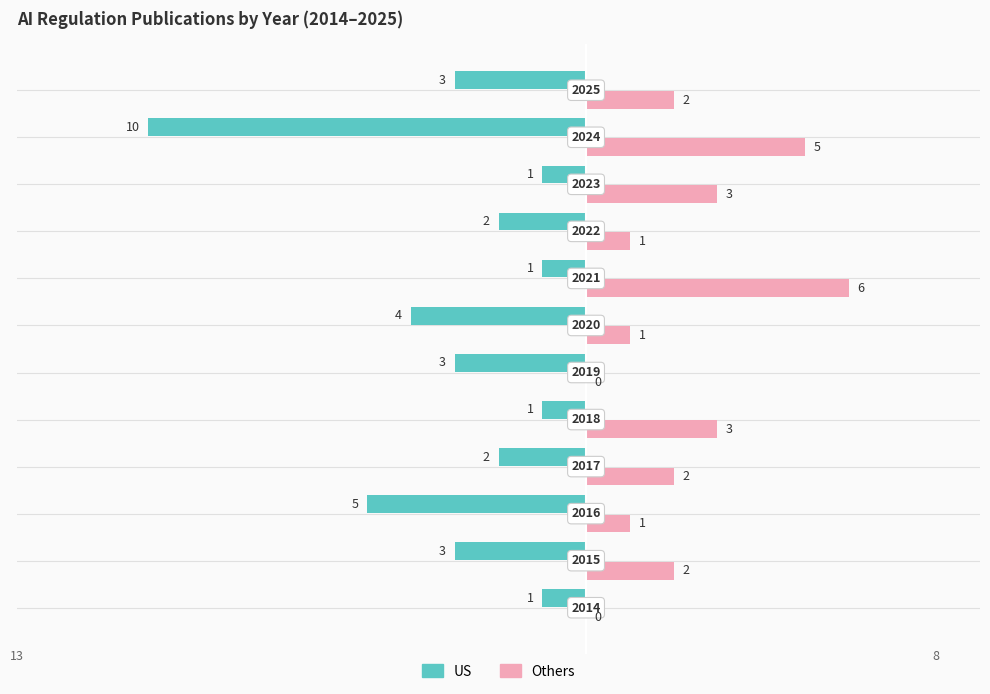

Which series has the largest total across all categories?

Others